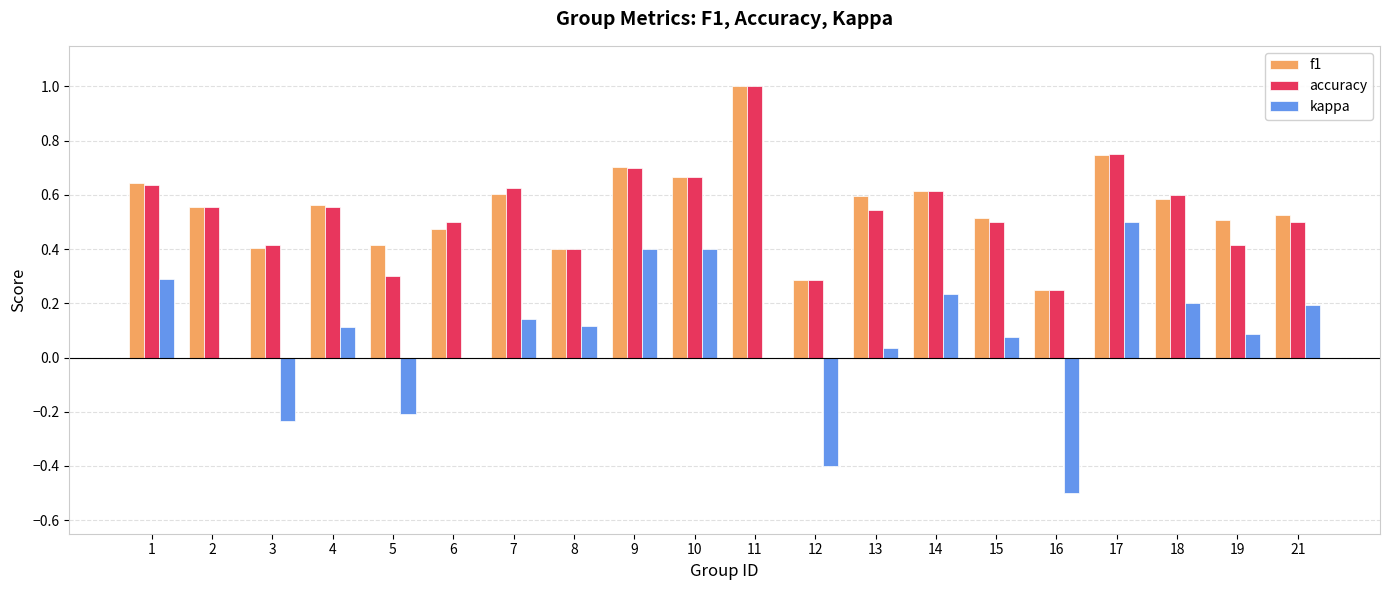

What is the total value across all series at 1?

1.6